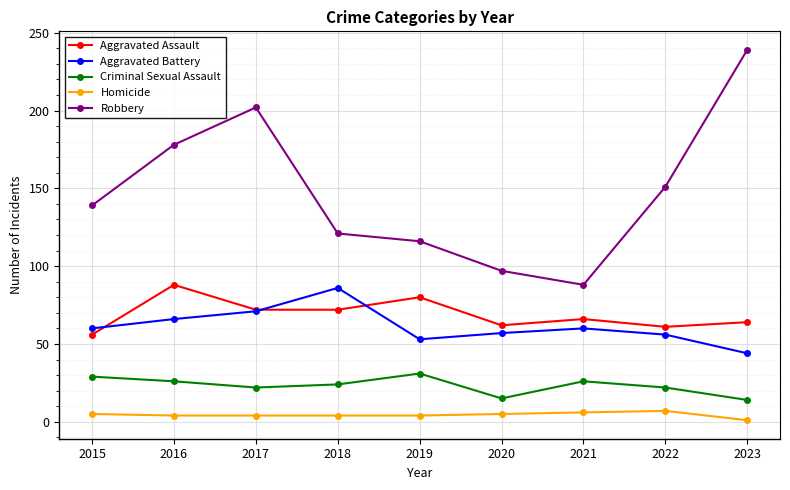

How many lines are shown in the chart?

5